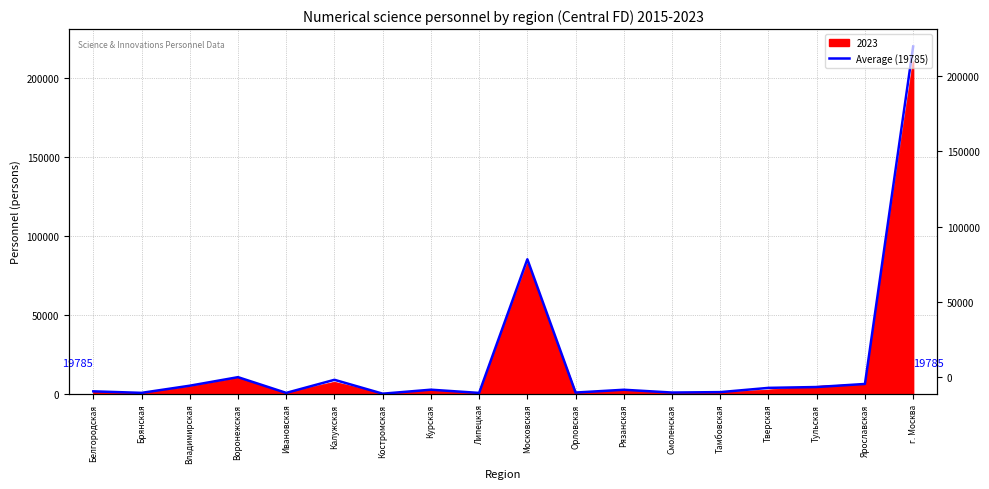

Where does the data first go above 2632?

Владимирская